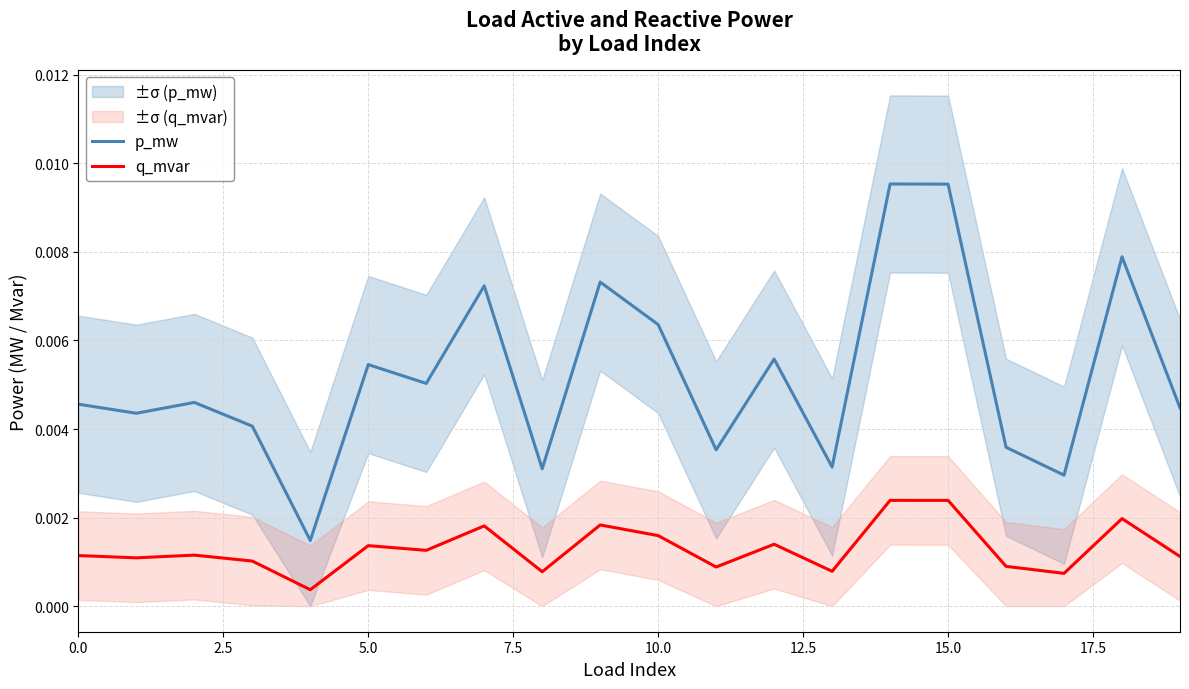

True or false: p_mw and q_mvar cross at least once.

False